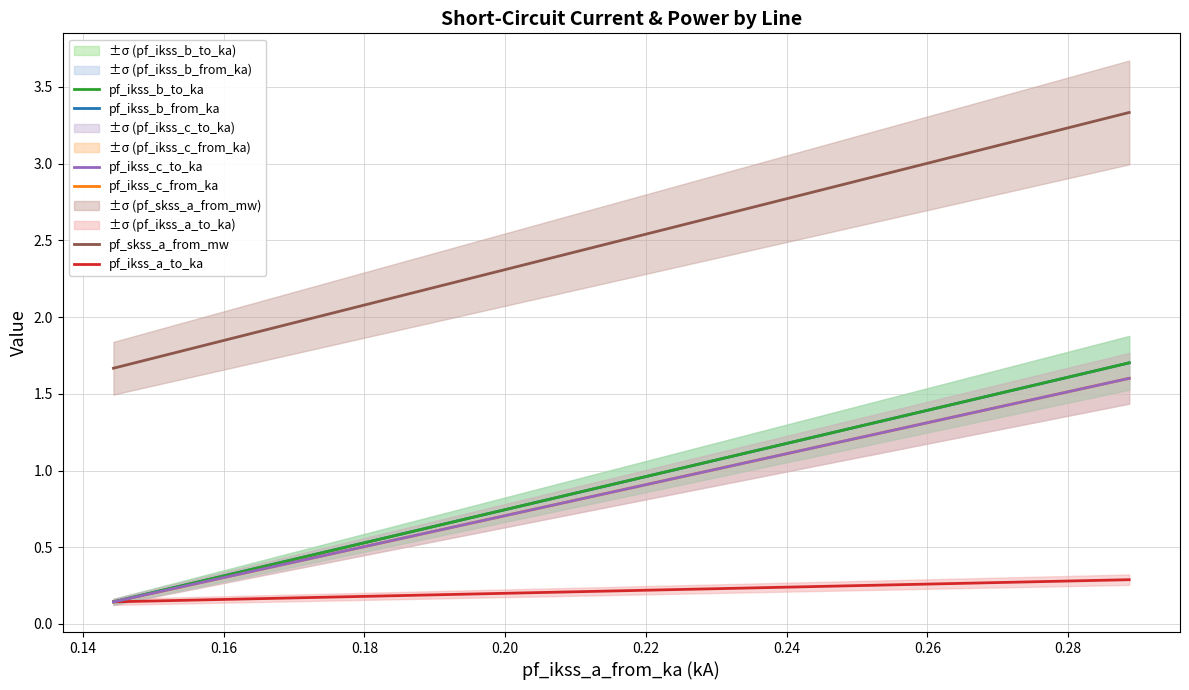

The value of pf_ikss_a_to_ka at 0.14 is 0.1. True or false?

True